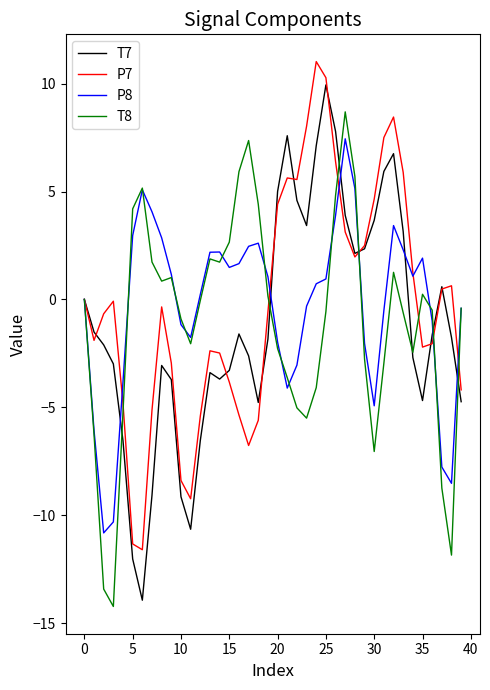

What is the minimum value shown in the chart?

-14.2